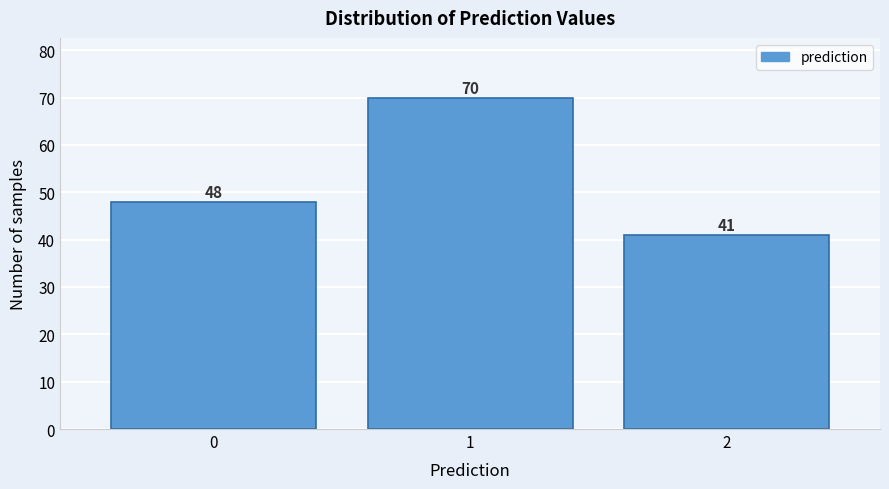

Reading left to right, what are all the values shown in this chart?

48	70	41